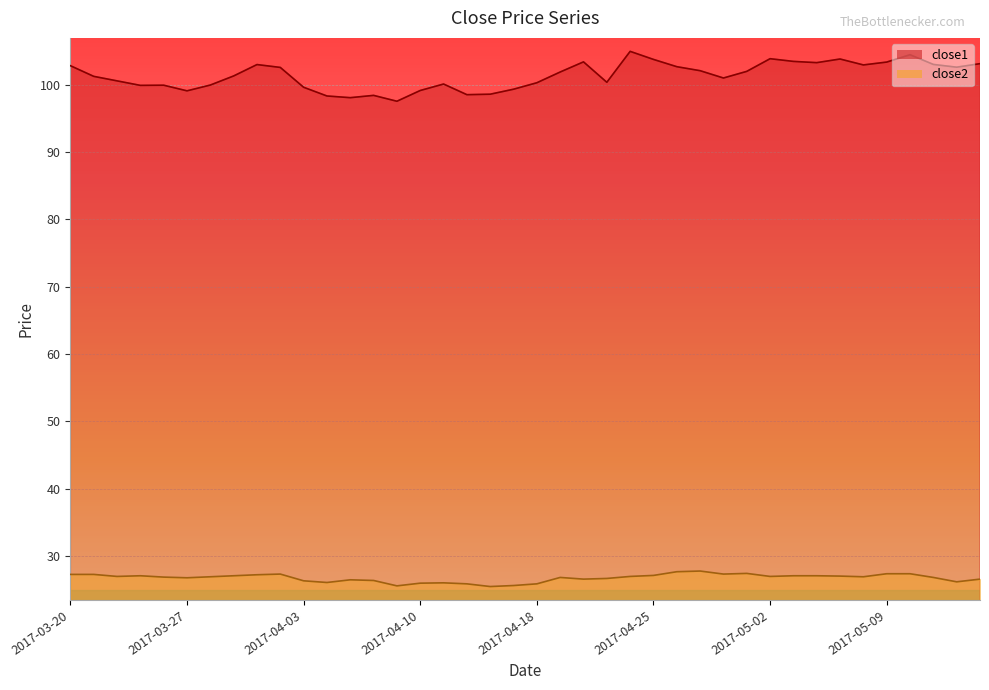

Is the value of close2 at 2017-04-13 greater than the value of close1 at 2017-04-03?

No